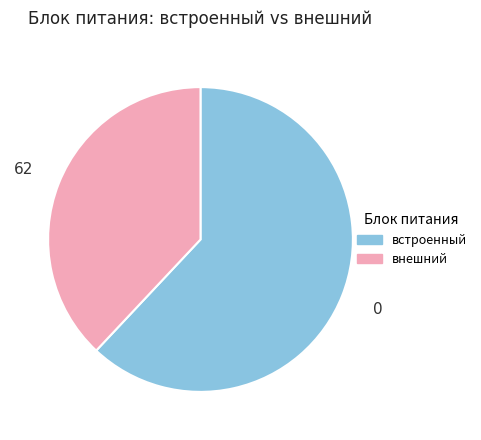

Approximately how many times larger is the value at внешний compared to встроенный?

0.6